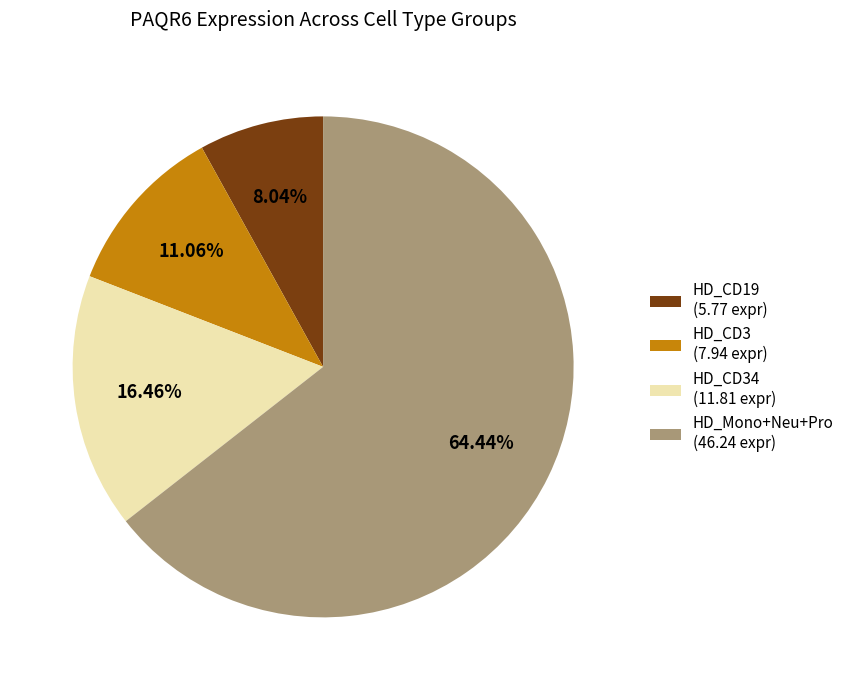

Combined, do HD_CD3 (7.94 expr) and HD_CD34 (11.81 expr) account for over 50%?

No